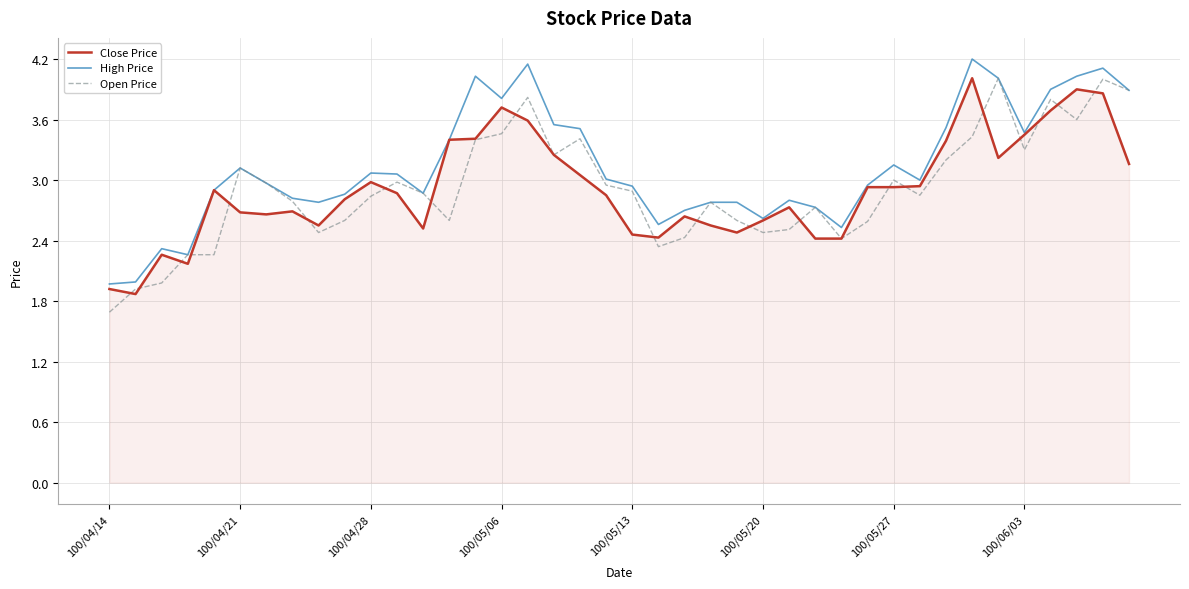

Which series has the largest total across all categories?

High Price